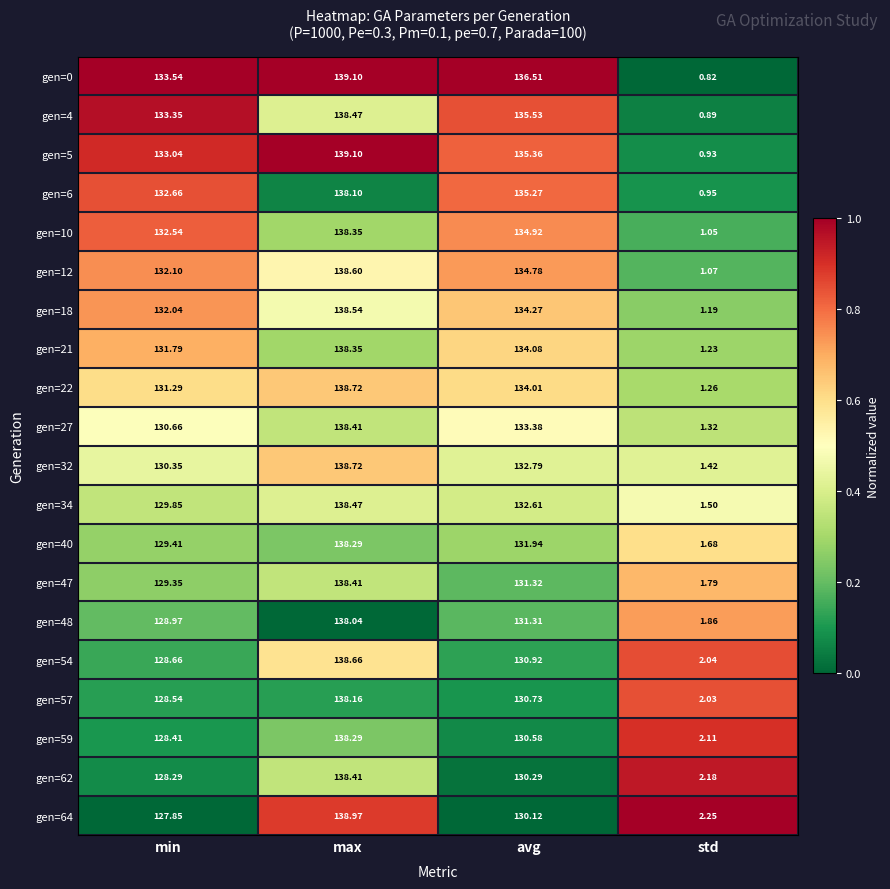

At which label does gen=57 first exceed 130?

max